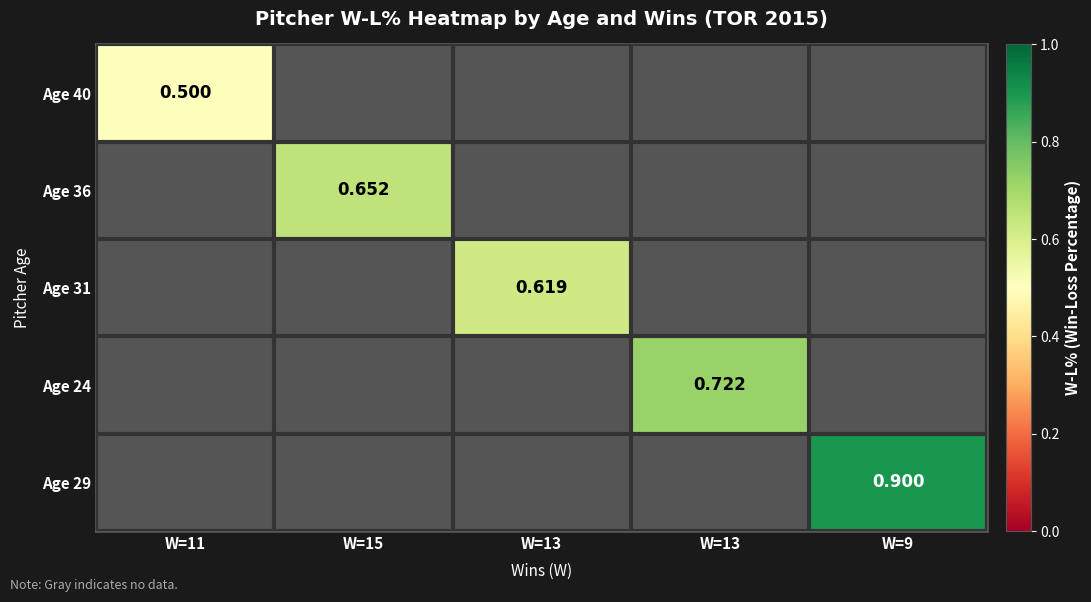

How many categories are shown in the chart?

5